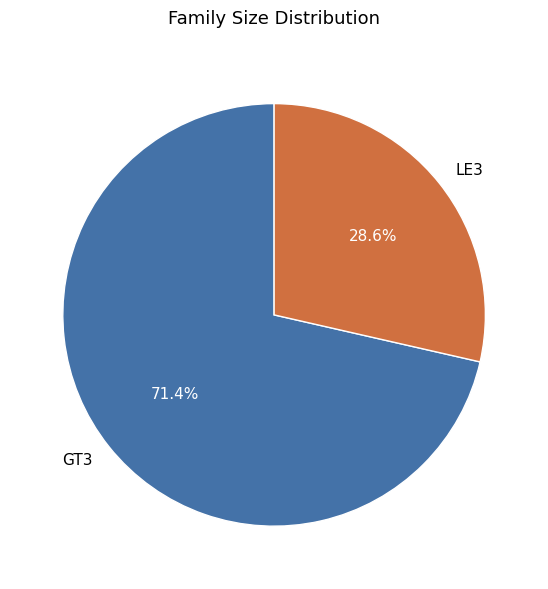

What is the smallest slice in the pie chart?

LE3